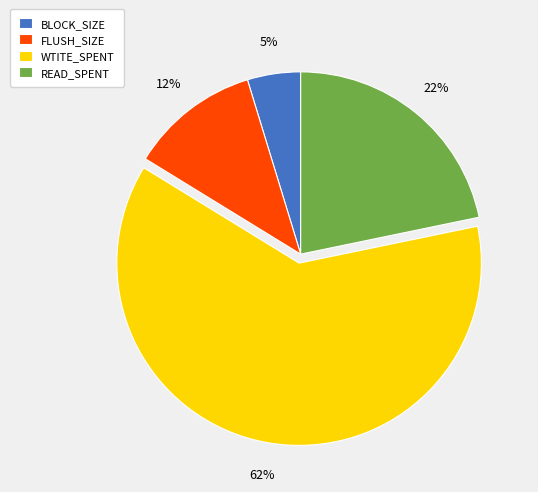

Which slice represents more than half of the pie?

WTITE_SPENT